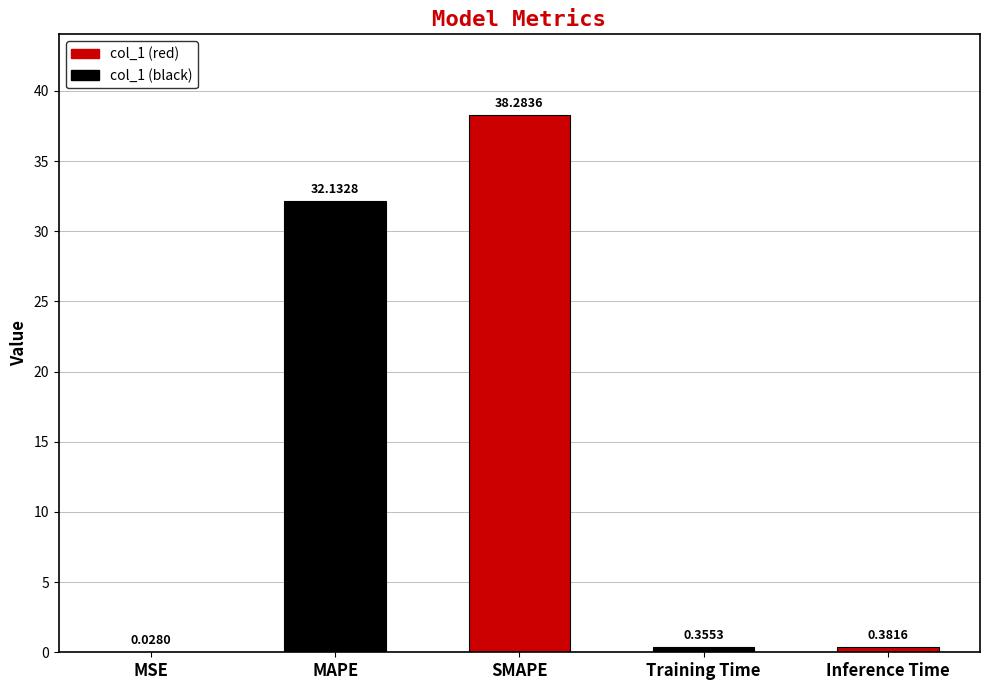

What is the change in value from MAPE to Training Time?

-31.8